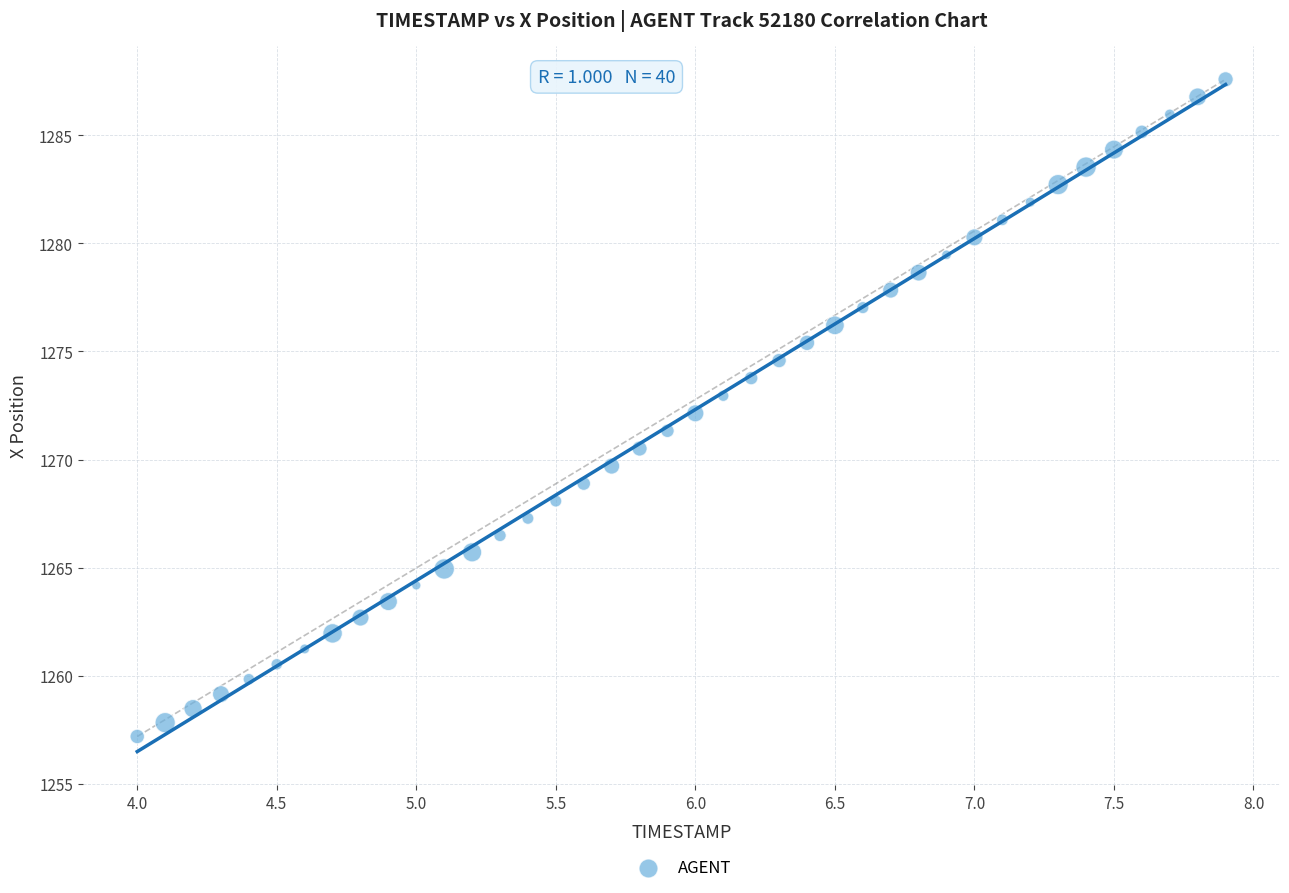

What is the range of Y values (max minus min)?

30.4